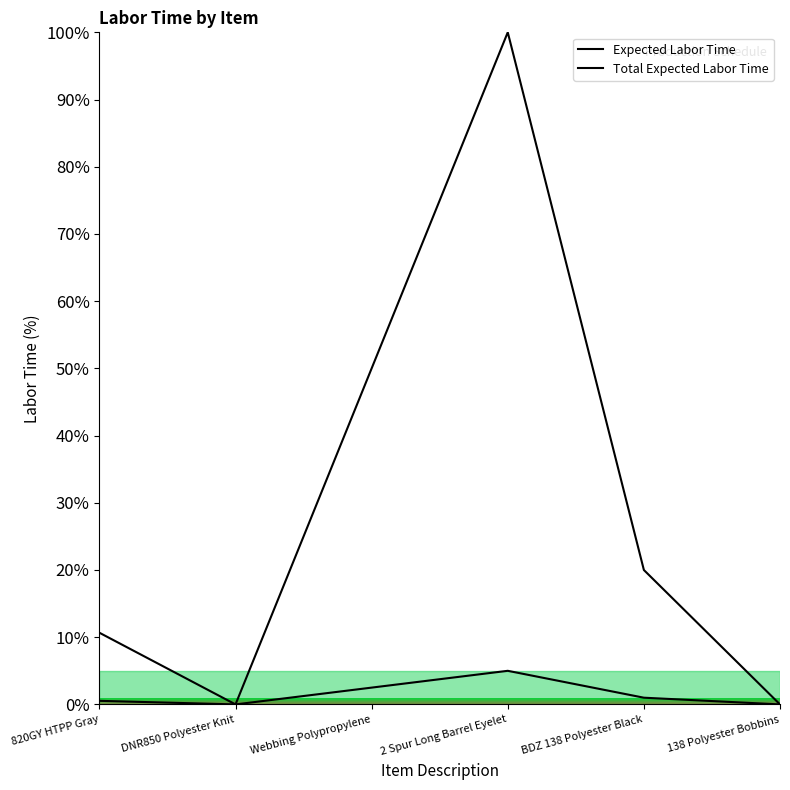

The value of Expected Labor Time at BDZ 138 Polyester Black is 0.4. True or false?

False